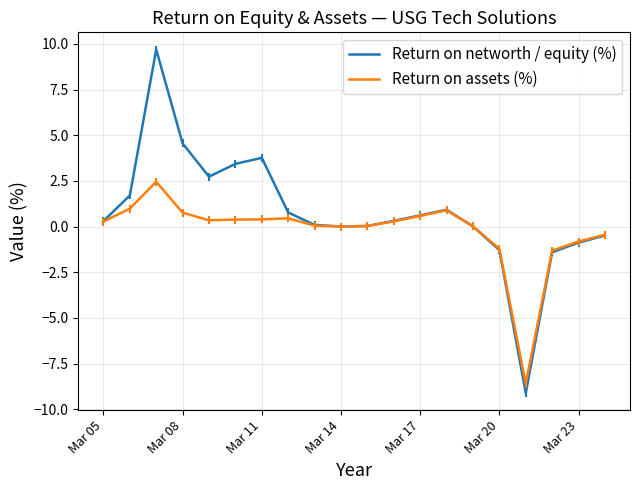

Which series has the largest total across all categories?

Return on networth / equity (%)